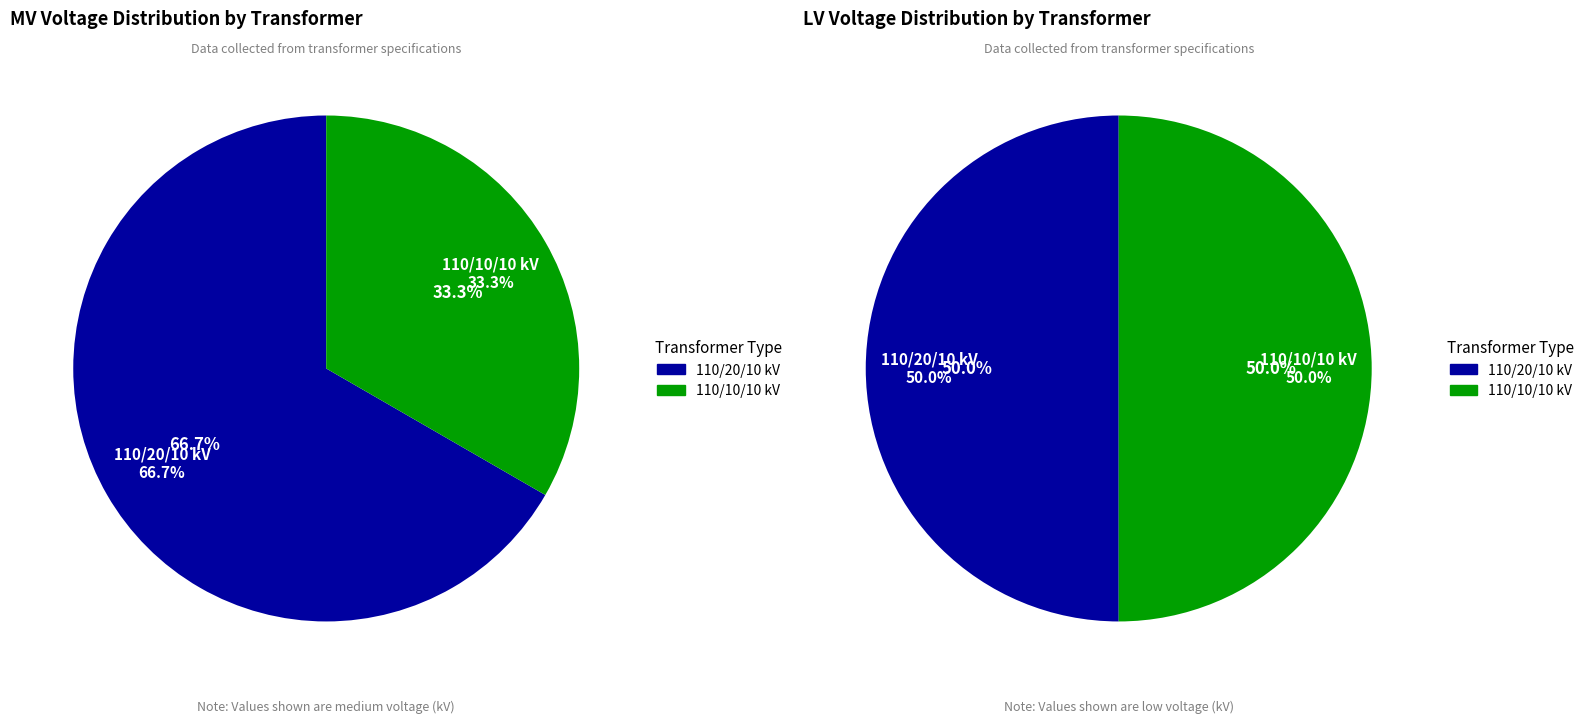

Is values_mv the majority of the pie?

Yes